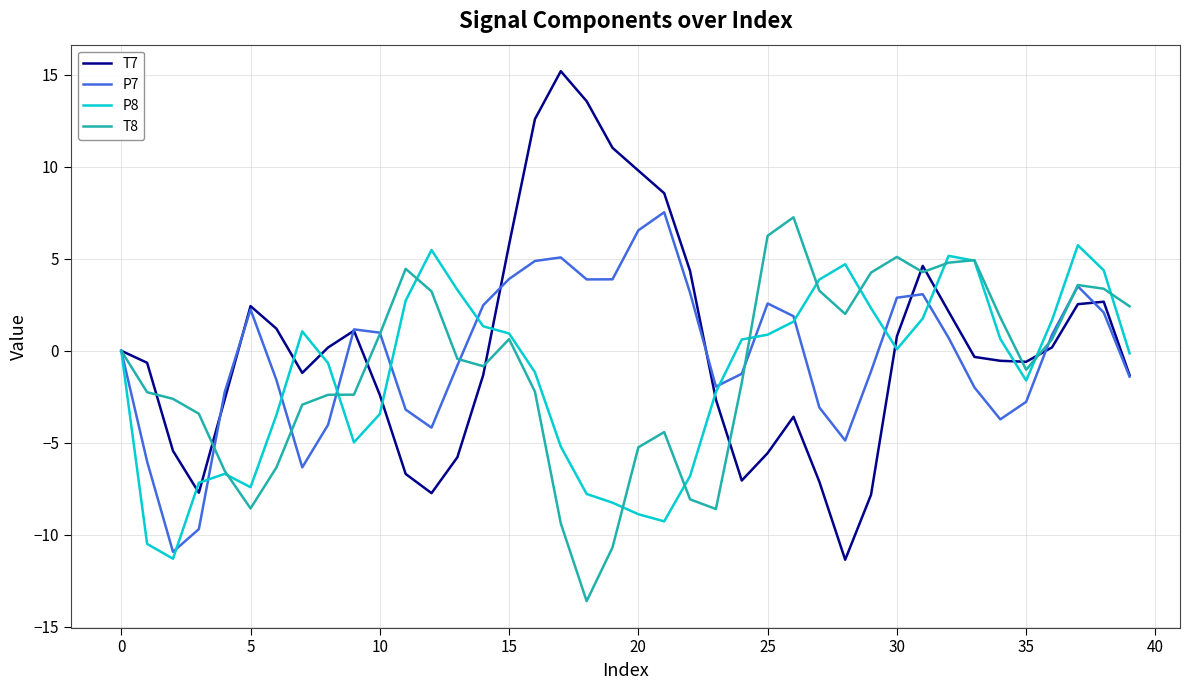

How many lines are shown in the chart?

4